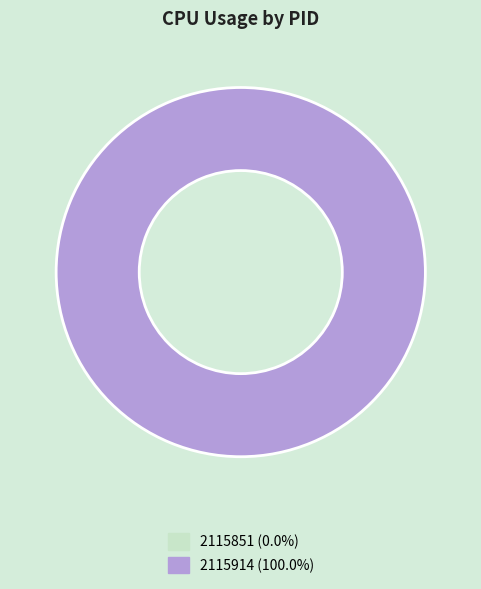

Which slice is the largest?

2115914